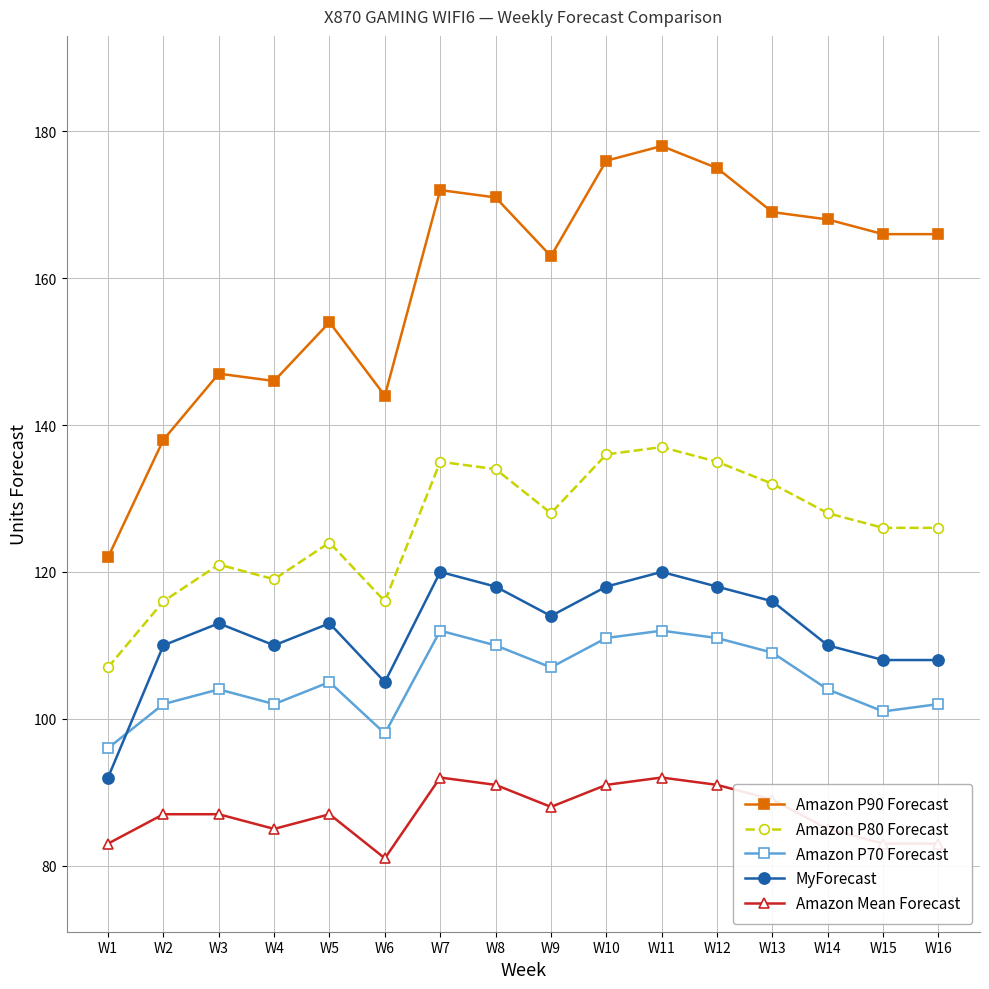

What are all the series names shown in the legend?

Amazon P90 Forecast, Amazon P80 Forecast, Amazon P70 Forecast, MyForecast, Amazon Mean Forecast